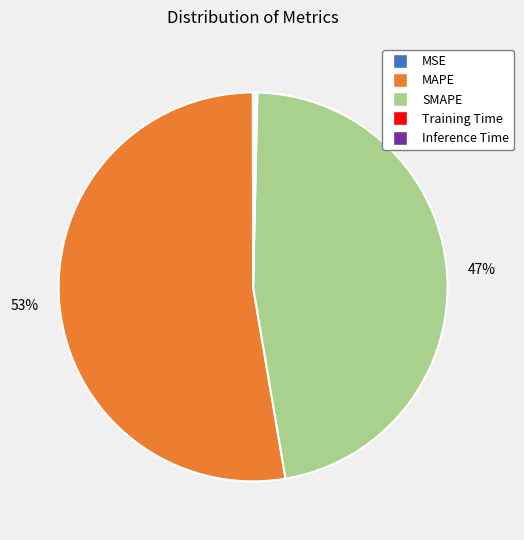

Which category has the biggest portion of the pie?

MAPE